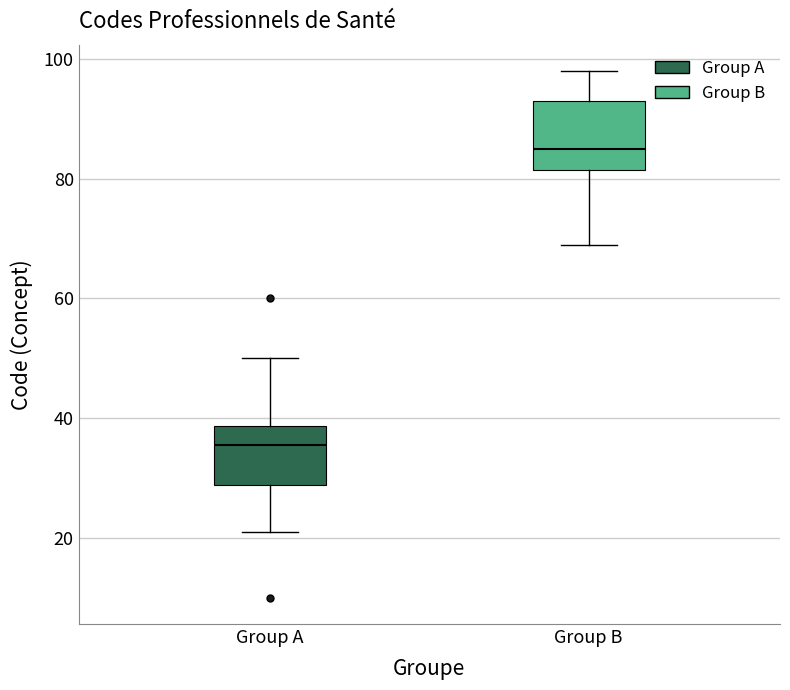

Reading left to right, read every box against the y-axis: the position of its median line, the range the box covers, and the ends of its whiskers. The values are not printed on the chart, so give them approximately, as read against the axis.

Group A: median 36, box 28 to 38, whiskers 22 to 50
Group B: median 86, box 82 to 94, whiskers 70 to 98